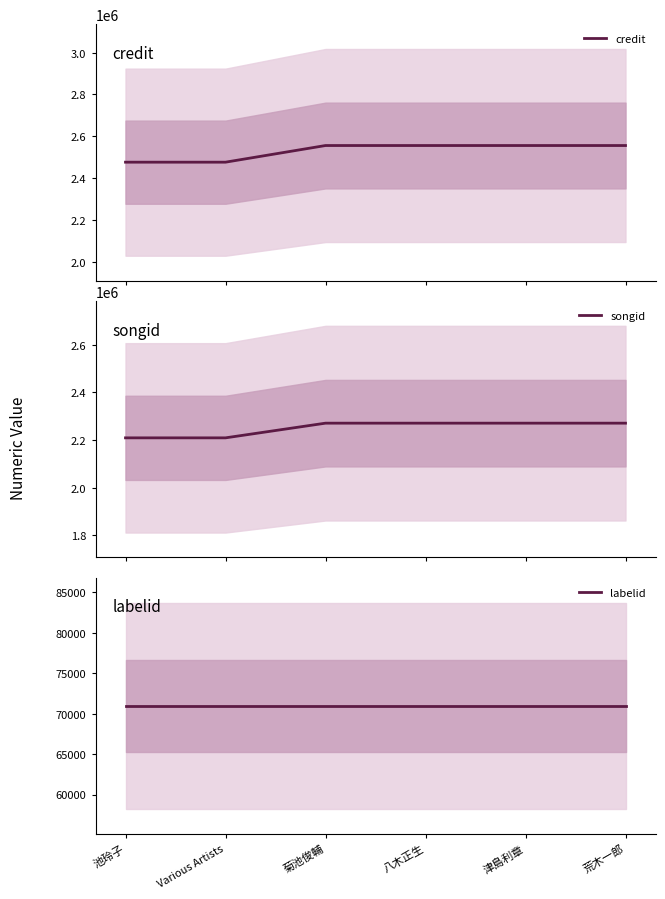

Reading left to right, list all the values displayed in this chart.

credit: 池玲子=2477284	Various Artists=2477284	菊池俊輔=2556675	八木正生=2556675	津島利章=2556675	荒木一郎=2556675
songid: 池玲子=2209200	Various Artists=2209200	菊池俊輔=2270861	八木正生=2270861	津島利章=2270861	荒木一郎=2270861
labelid: 池玲子=70932	Various Artists=70932	菊池俊輔=70932	八木正生=70932	津島利章=70932	荒木一郎=70932